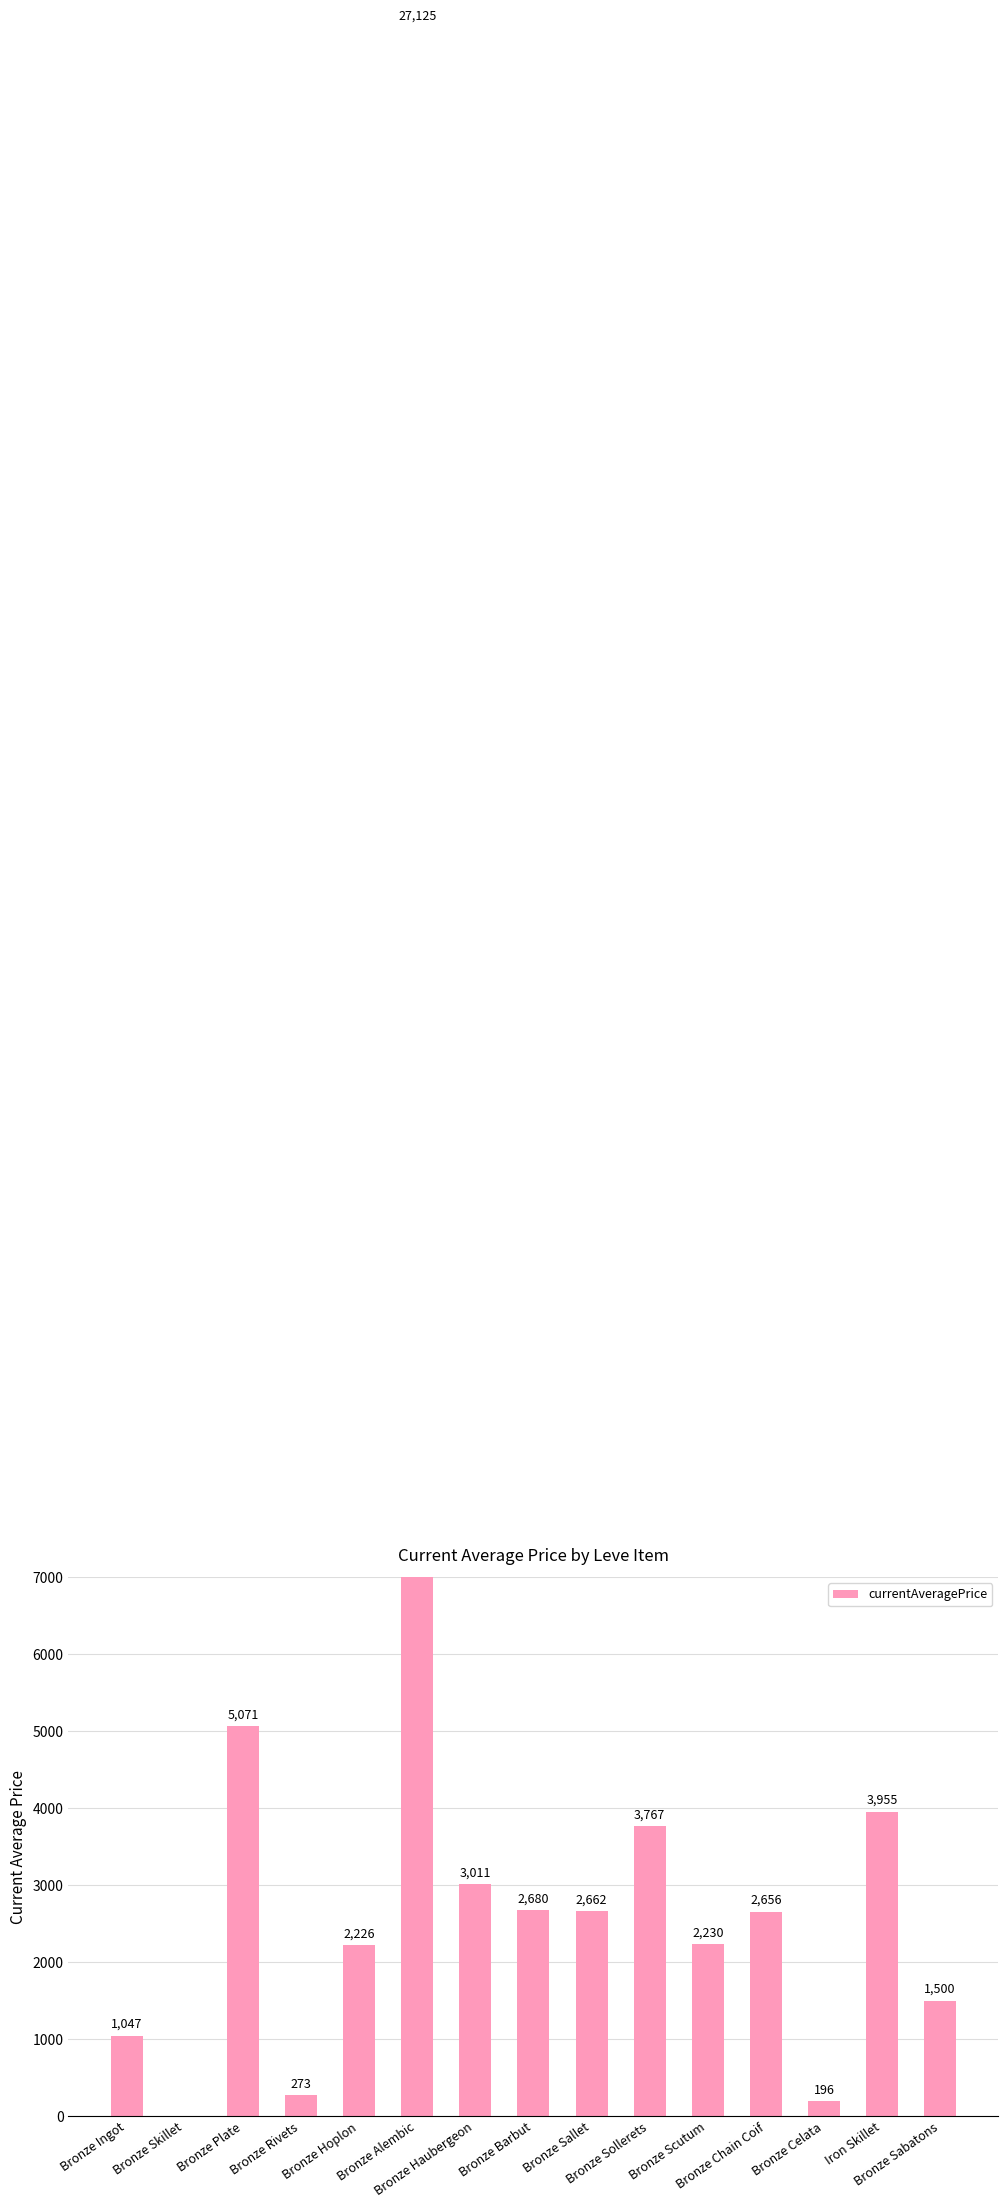

What is the difference between the maximum and minimum values?

27125.0